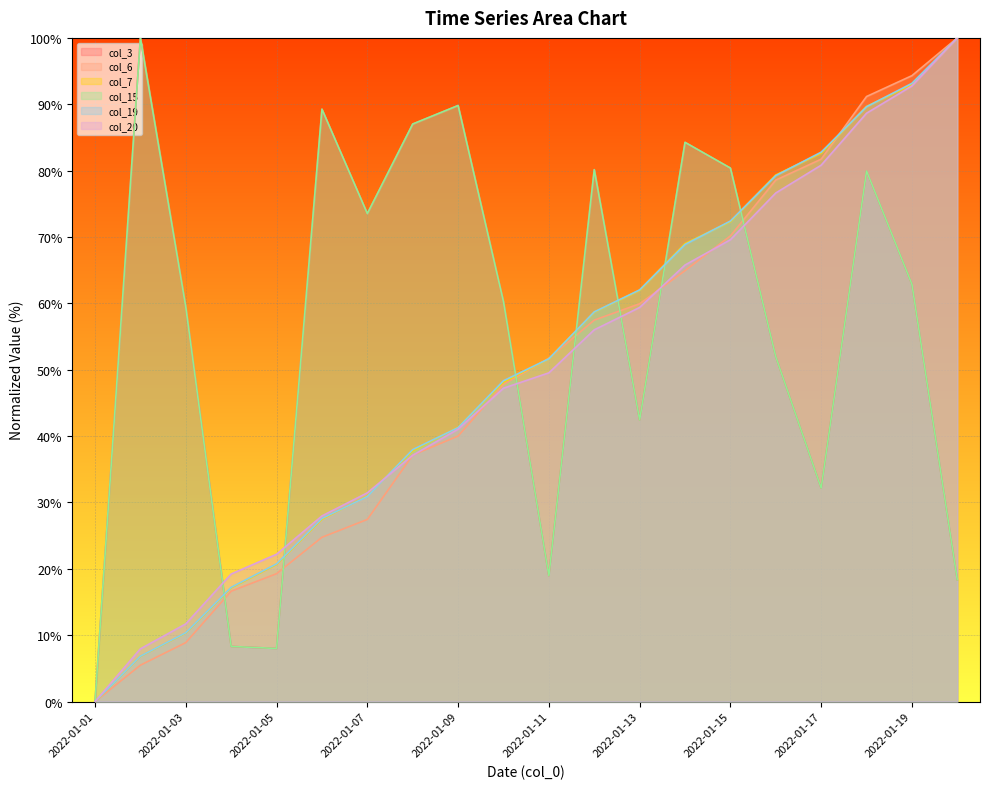

Where is the first local maximum for col_3?

2022-01-02